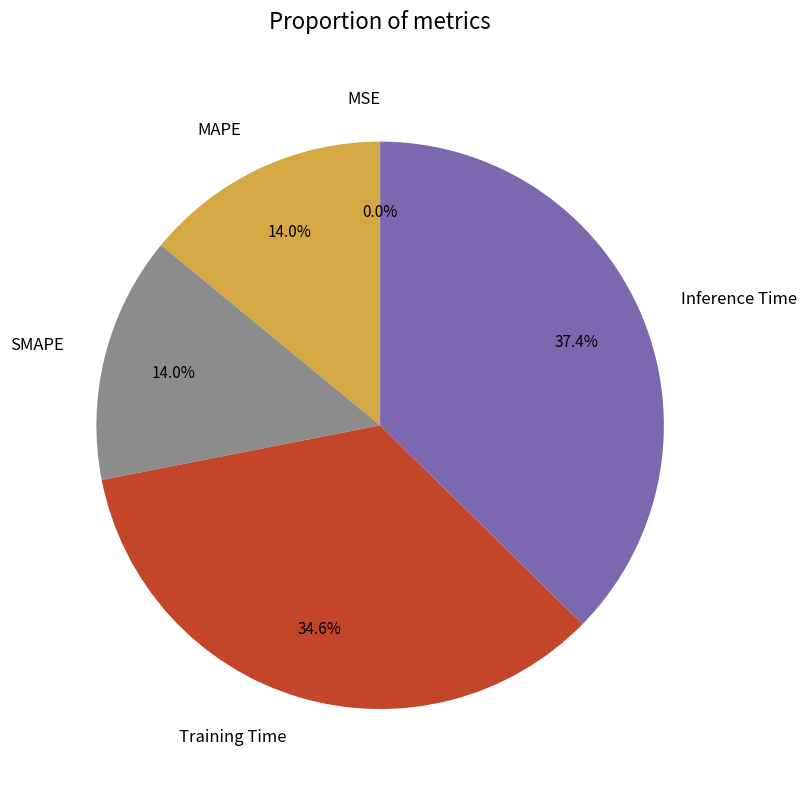

True or false: MAPE accounts for 14% of the total.

True